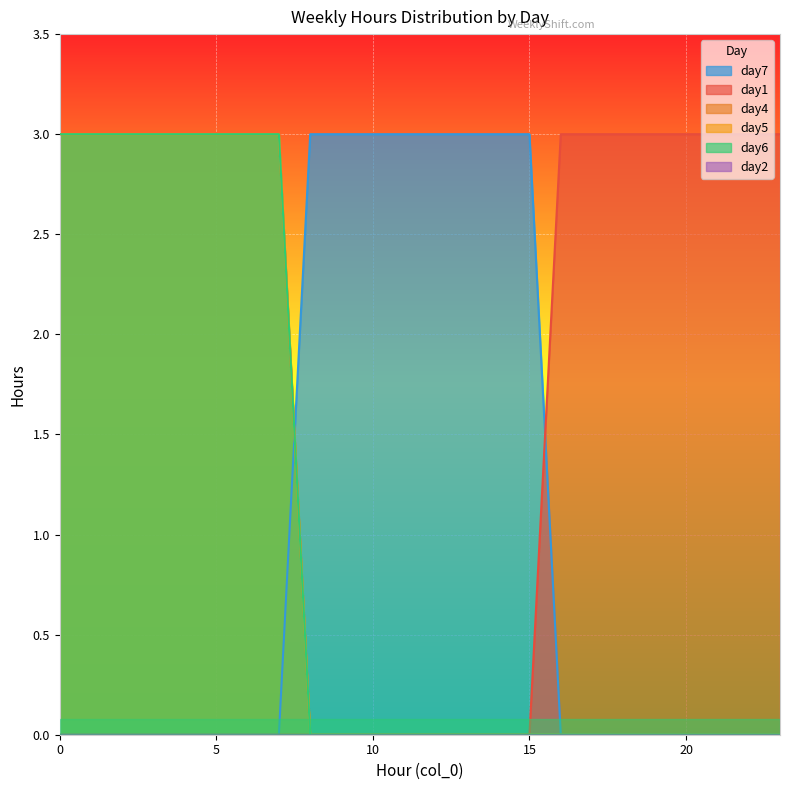

What is the difference between the maximum and minimum values in the day7 series?

3